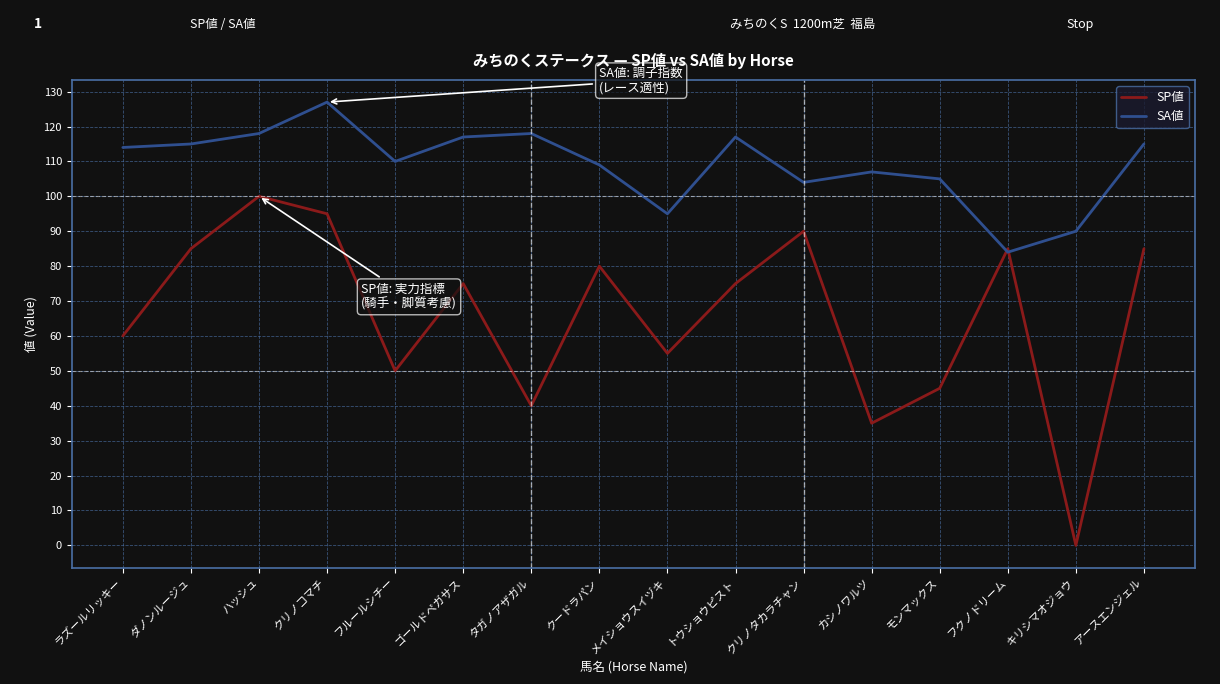

What is the total value across all series at クリノタカラチャン?

194